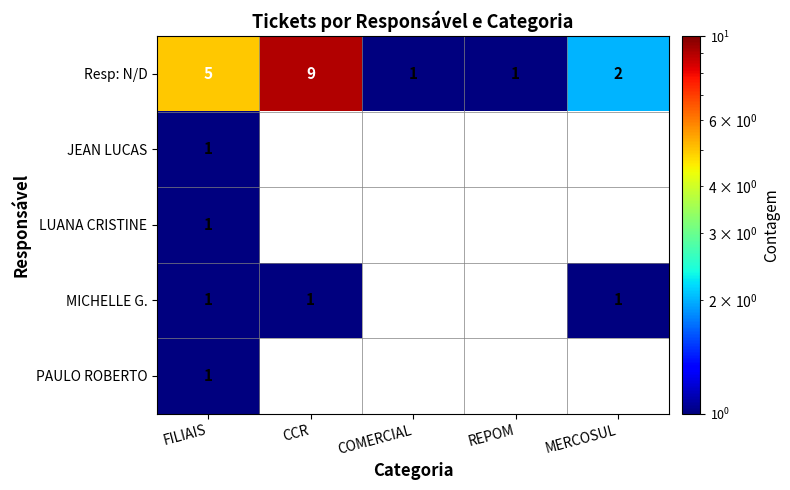

What is the spread (max minus min) of values at CCR?

8.0